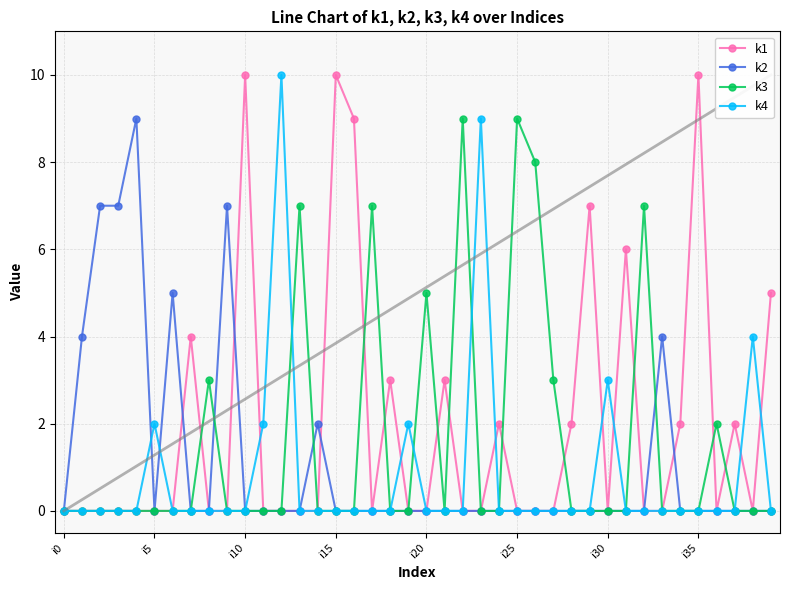

Rank the series by their average value, from lowest to highest.

k4, k2, k3, k1